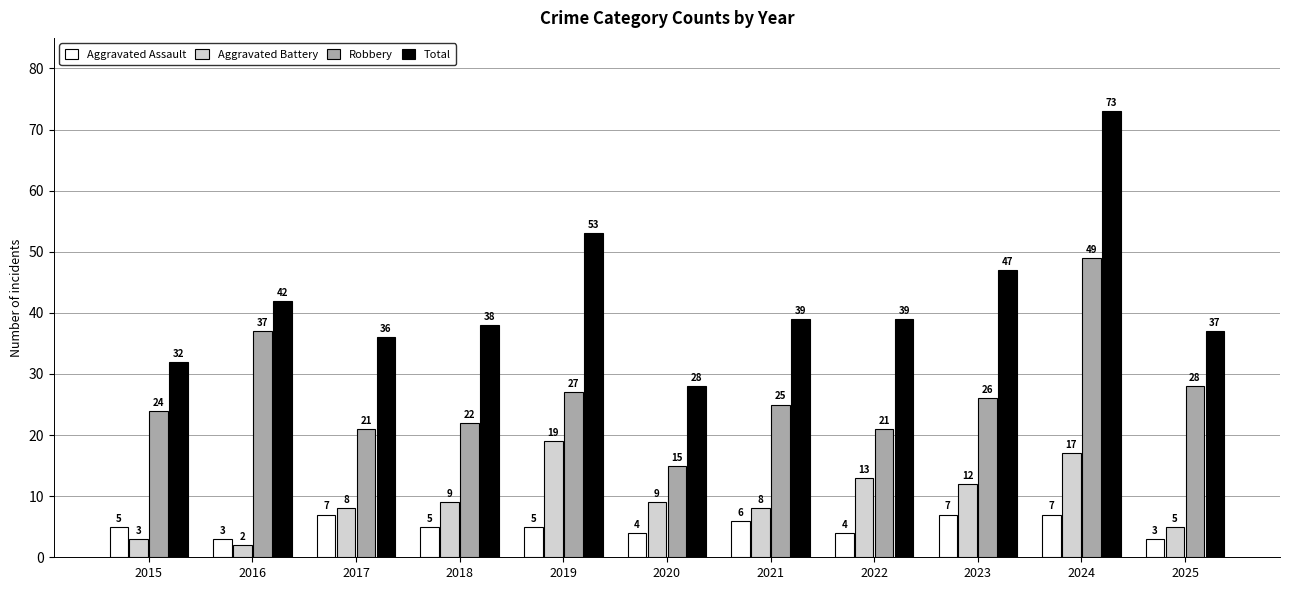

Reading right to left, extract all data points from this chart.

Aggravated Assault: 3	7	7	4	6	4	5	5	7	3	5
Aggravated Battery: 5	17	12	13	8	9	19	9	8	2	3
Robbery: 28	49	26	21	25	15	27	22	21	37	24
Total: 37	73	47	39	39	28	53	38	36	42	32